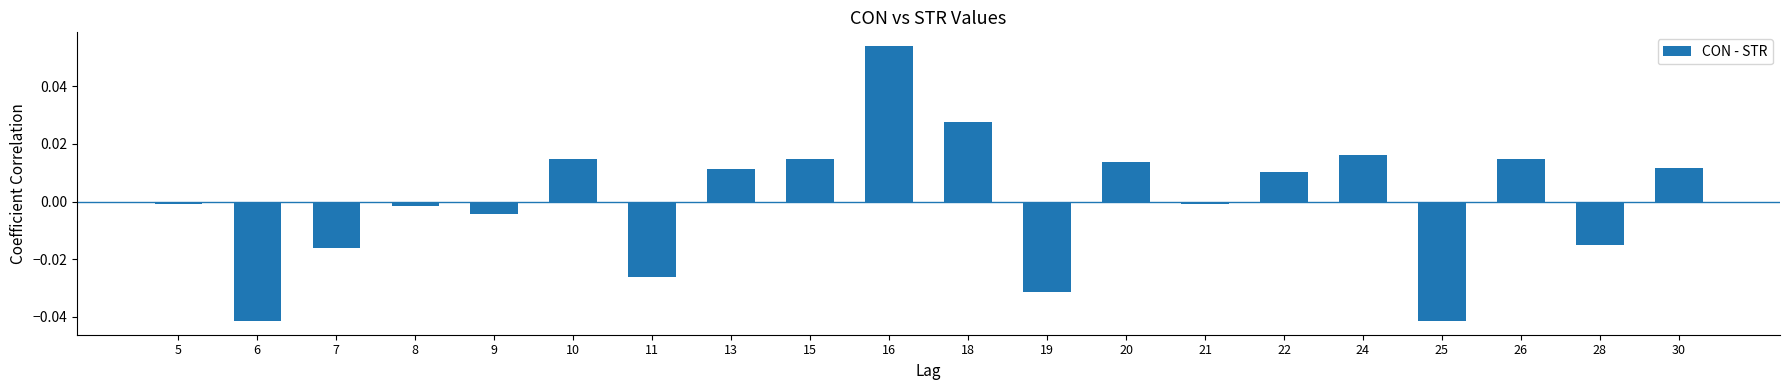

Is it true that the value at 18 is 0.0?

True